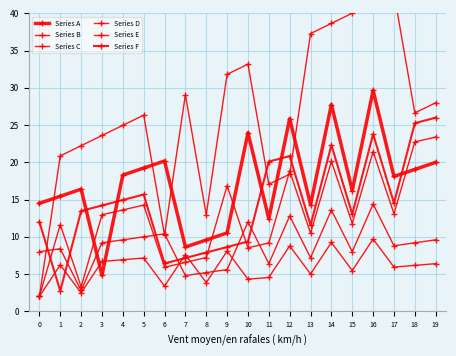

At 0, list the series in order from smallest to largest.

Series B, Series C, Series E, Series D, Series F, Series A